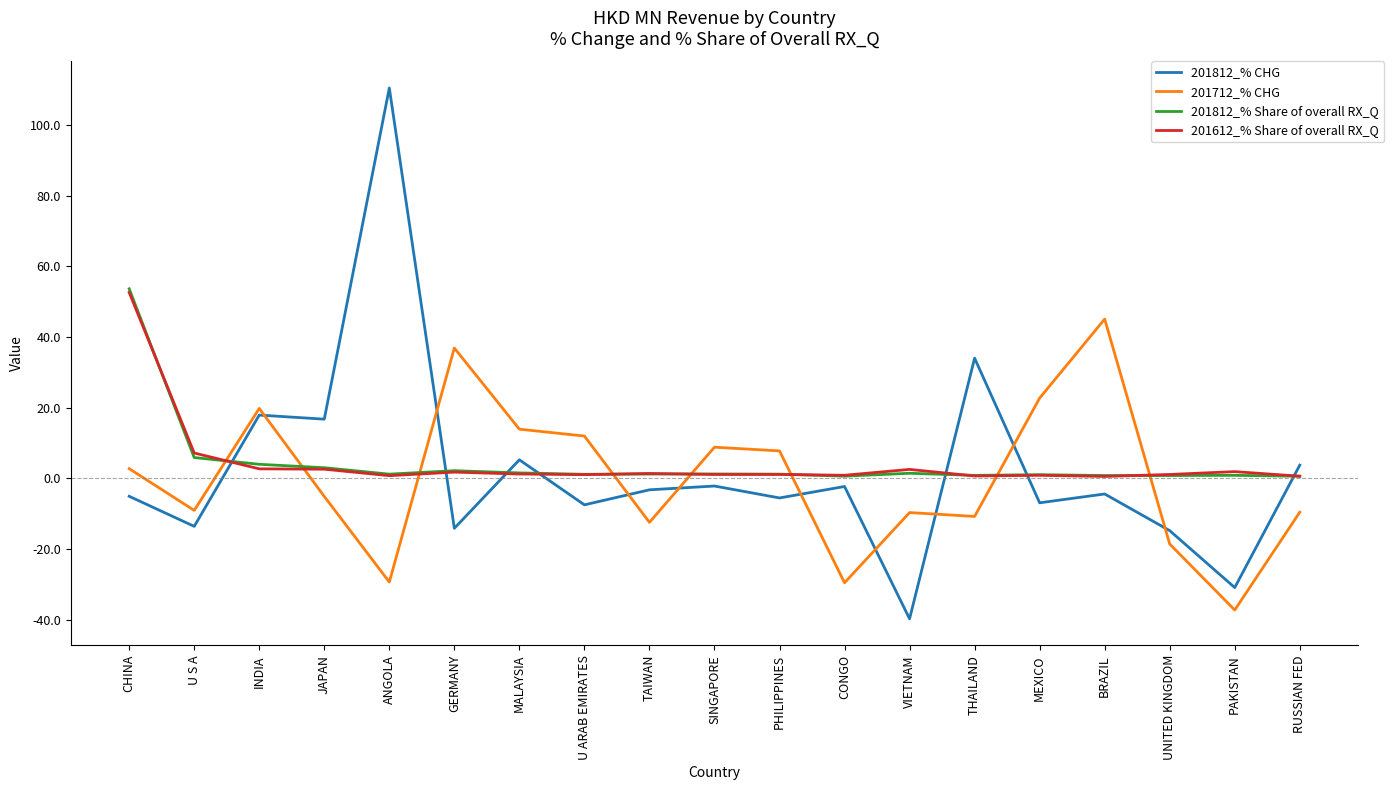

What position from the left is BRAZIL?

16